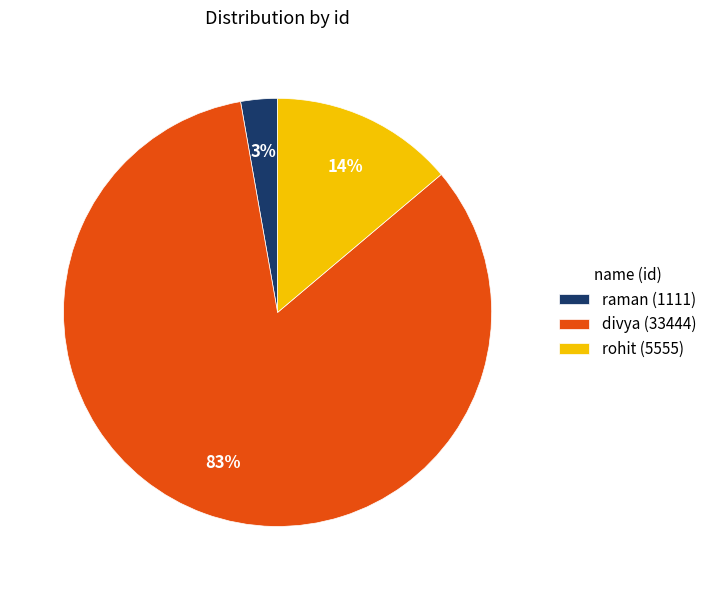

Which has a higher value, divya (33444) or raman (1111)?

divya (33444)